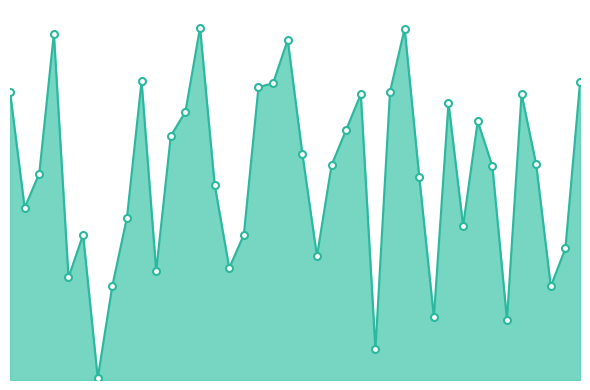

Is this an area chart (filled region under the line)?

Yes